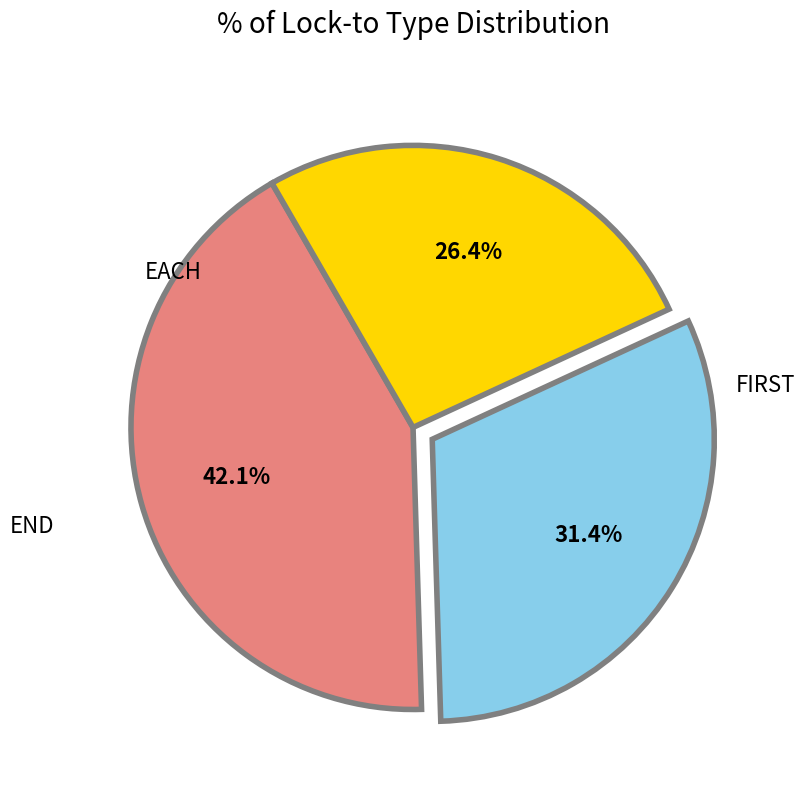

Is there a majority slice in this chart?

No